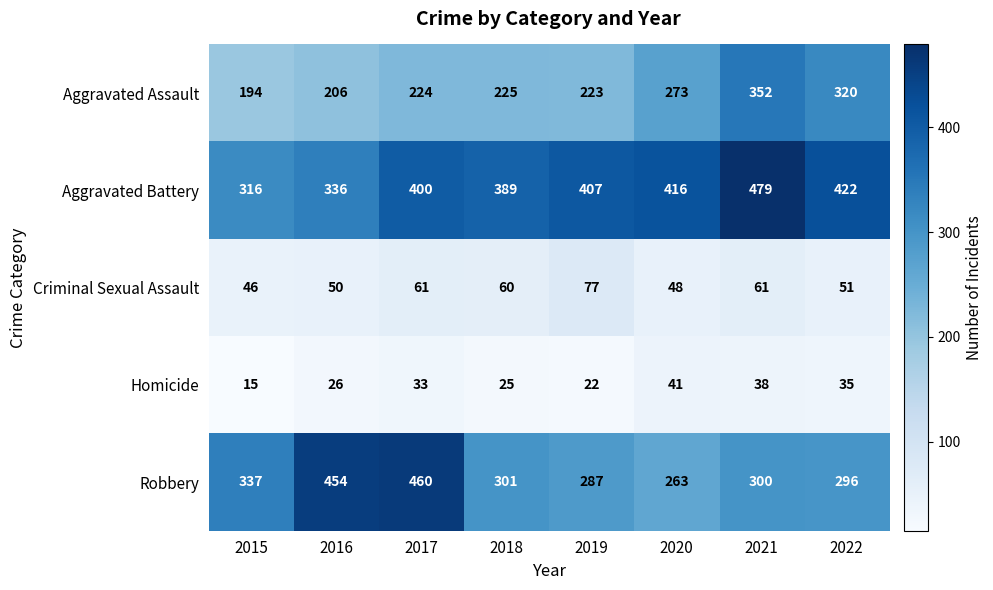

What is the sum of all Aggravated Assault values?

2017